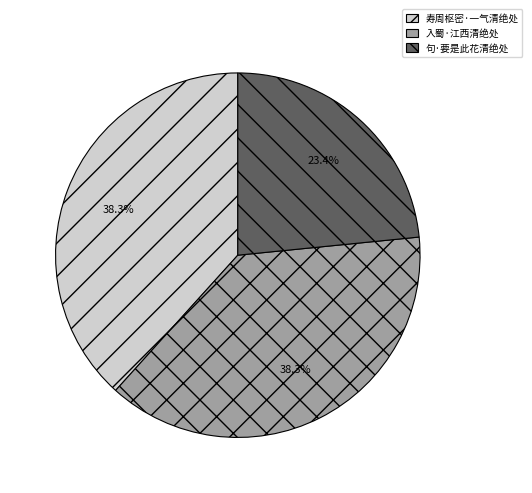

To the nearest percent, what portion does 寿周枢密·一气清绝处 represent?

38%